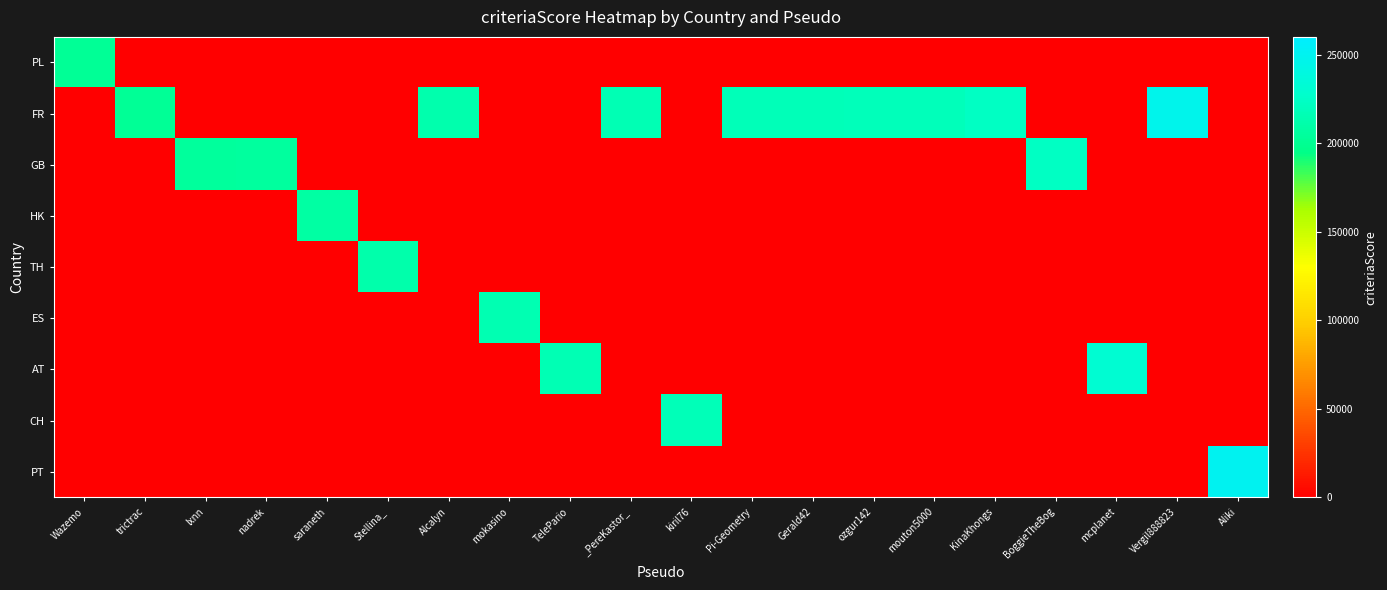

Which series has the largest range (max minus min)?

PT